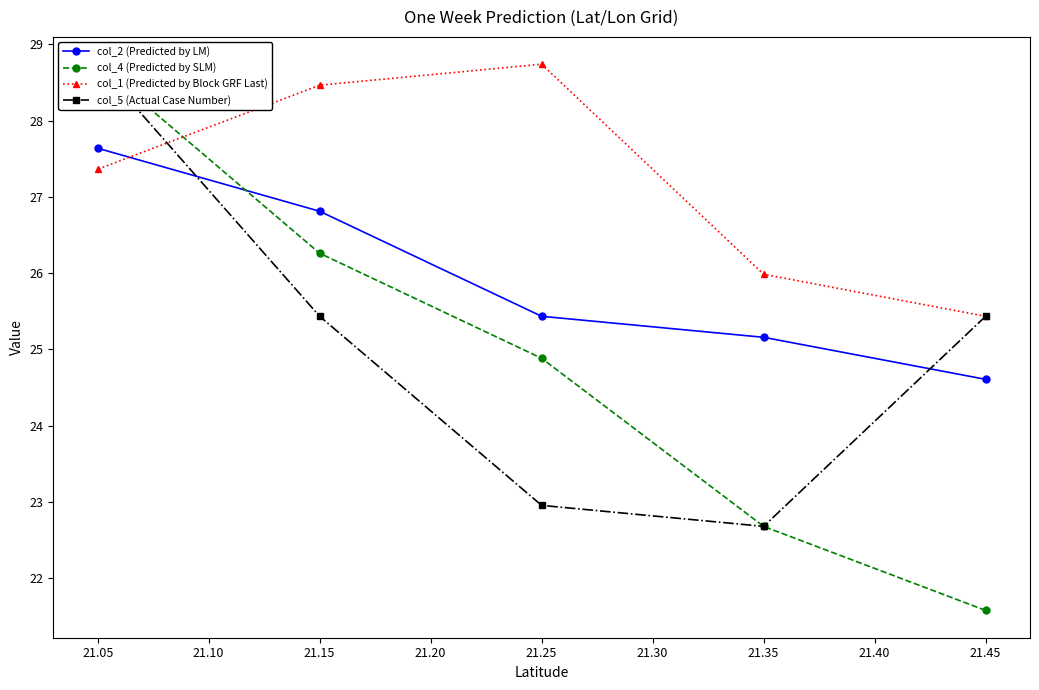

Rank the categories by col_1 (Predicted by Block GRF Last) value from highest to lowest.

21.25, 21.15, 21.05, 21.35, 21.45